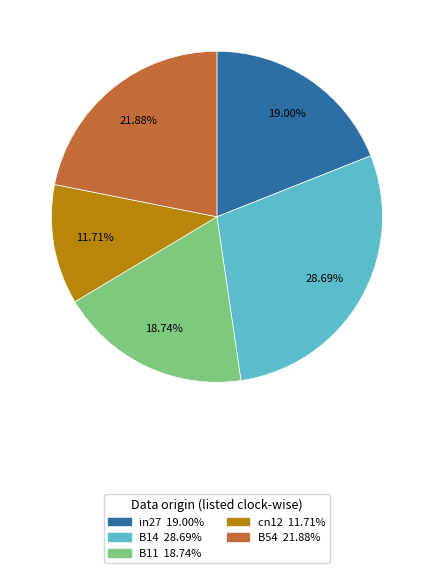

How many segments does this pie chart have?

5